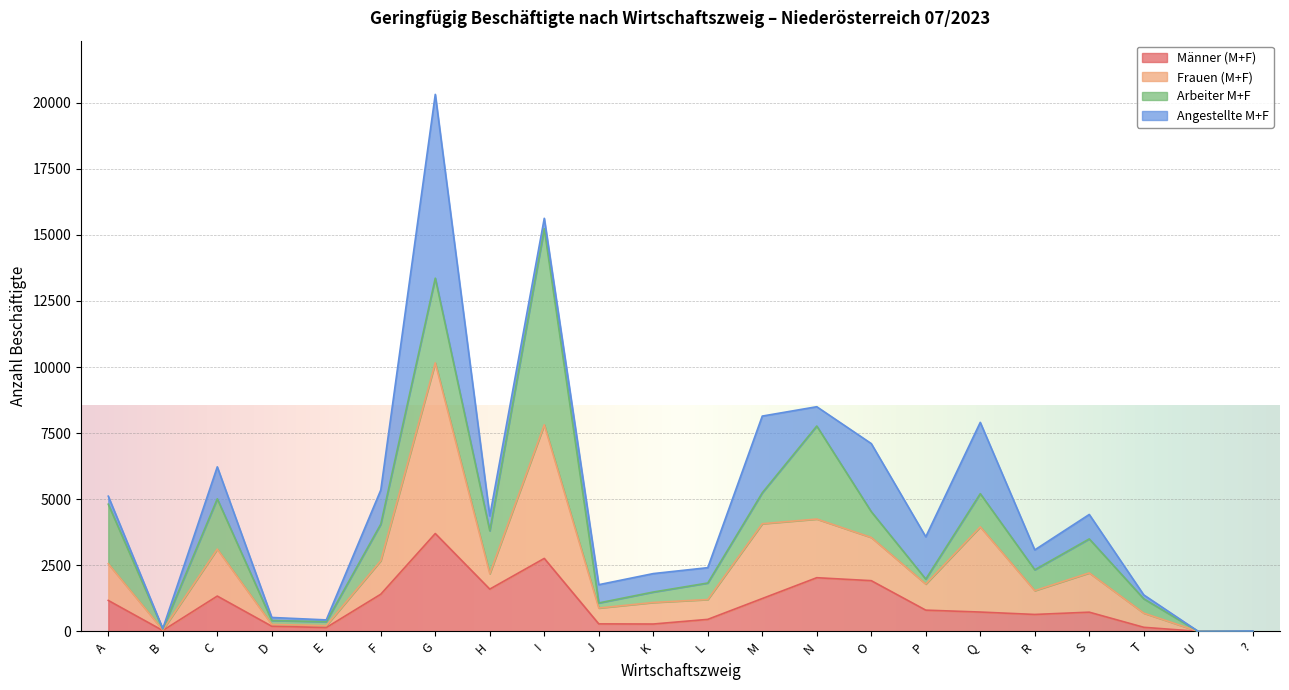

What is the approximate value of Frauen (M+F) at ??

8